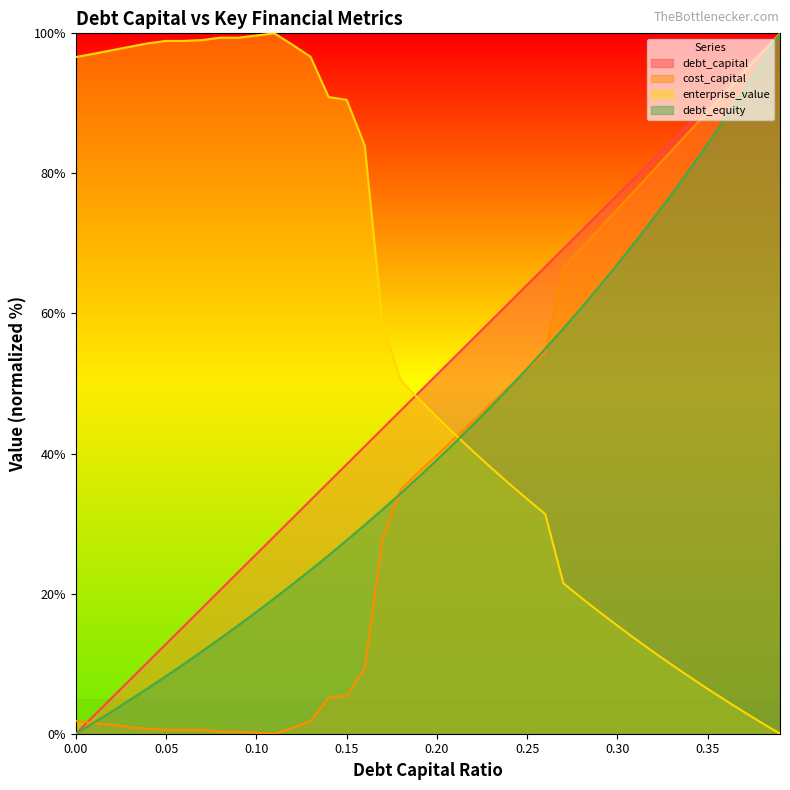

What is the spread (max minus min) of values at 0.32?

70.4